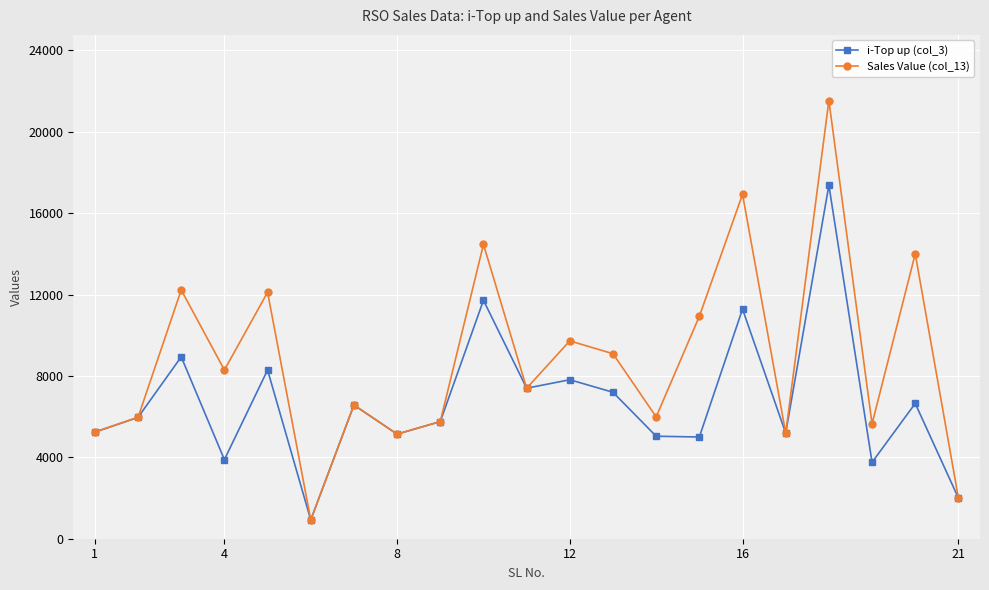

Rank the series by their average value, from lowest to highest.

i-Top up (col_3), Sales Value (col_13)